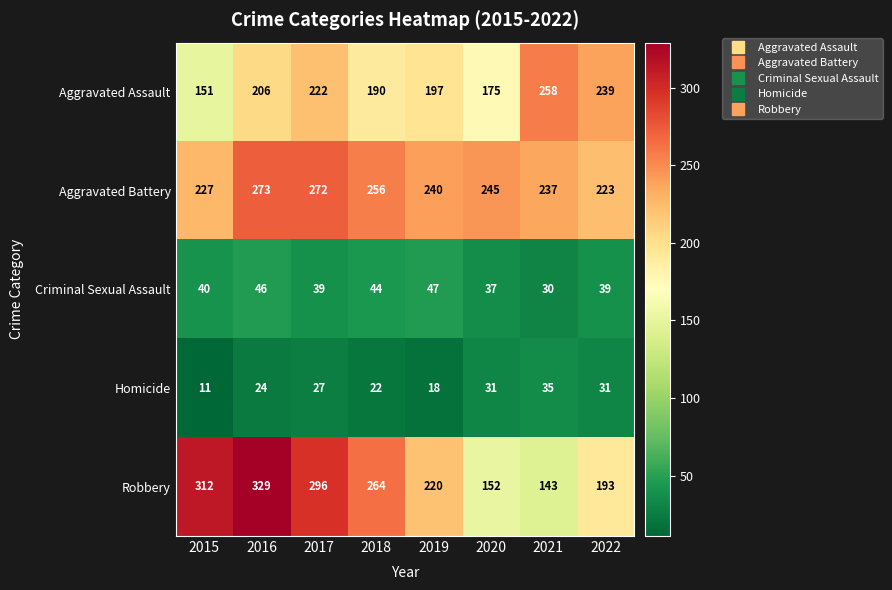

What is the total value across all series at 2016?

878